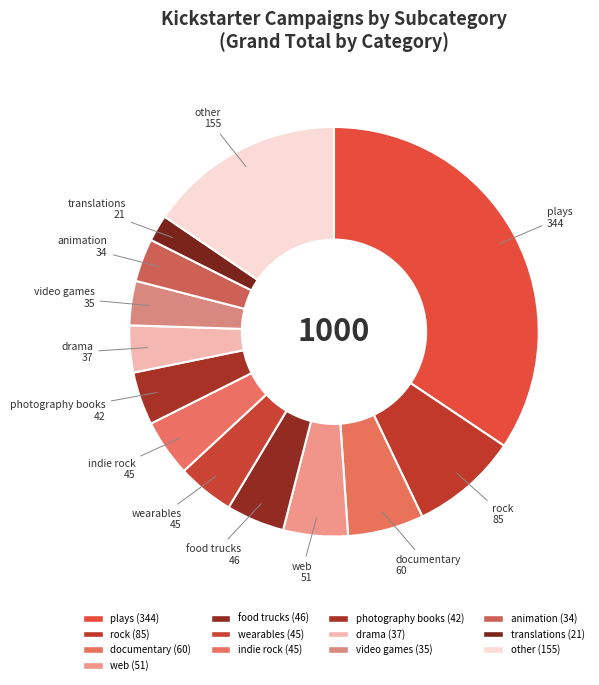

How many slices are in this pie chart?

13